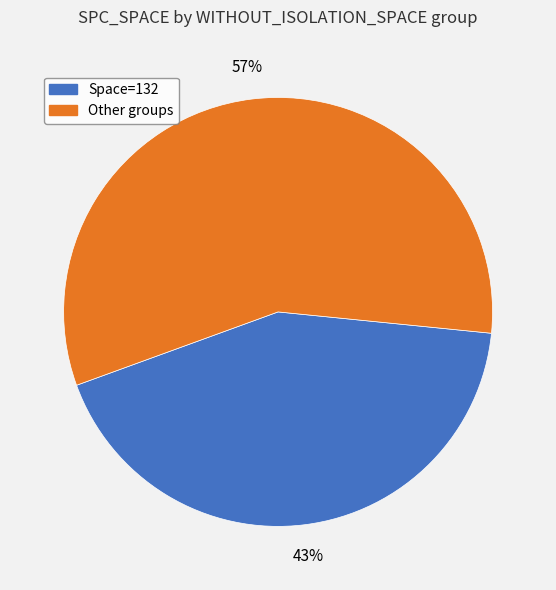

Is there a majority slice in this chart?

Yes